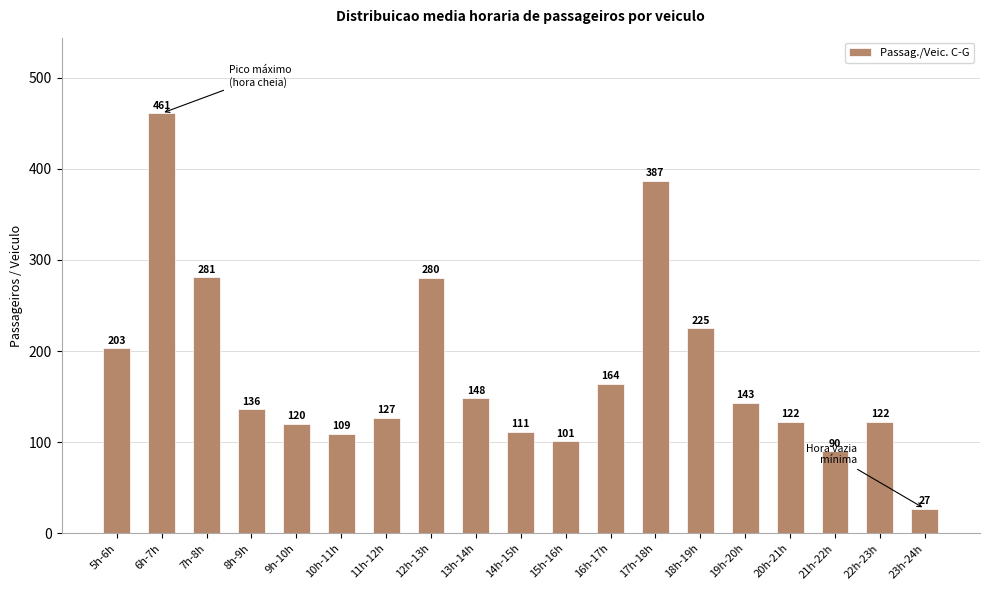

Approximately how many times larger is the value at 13h-14h compared to 12h-13h?

0.5